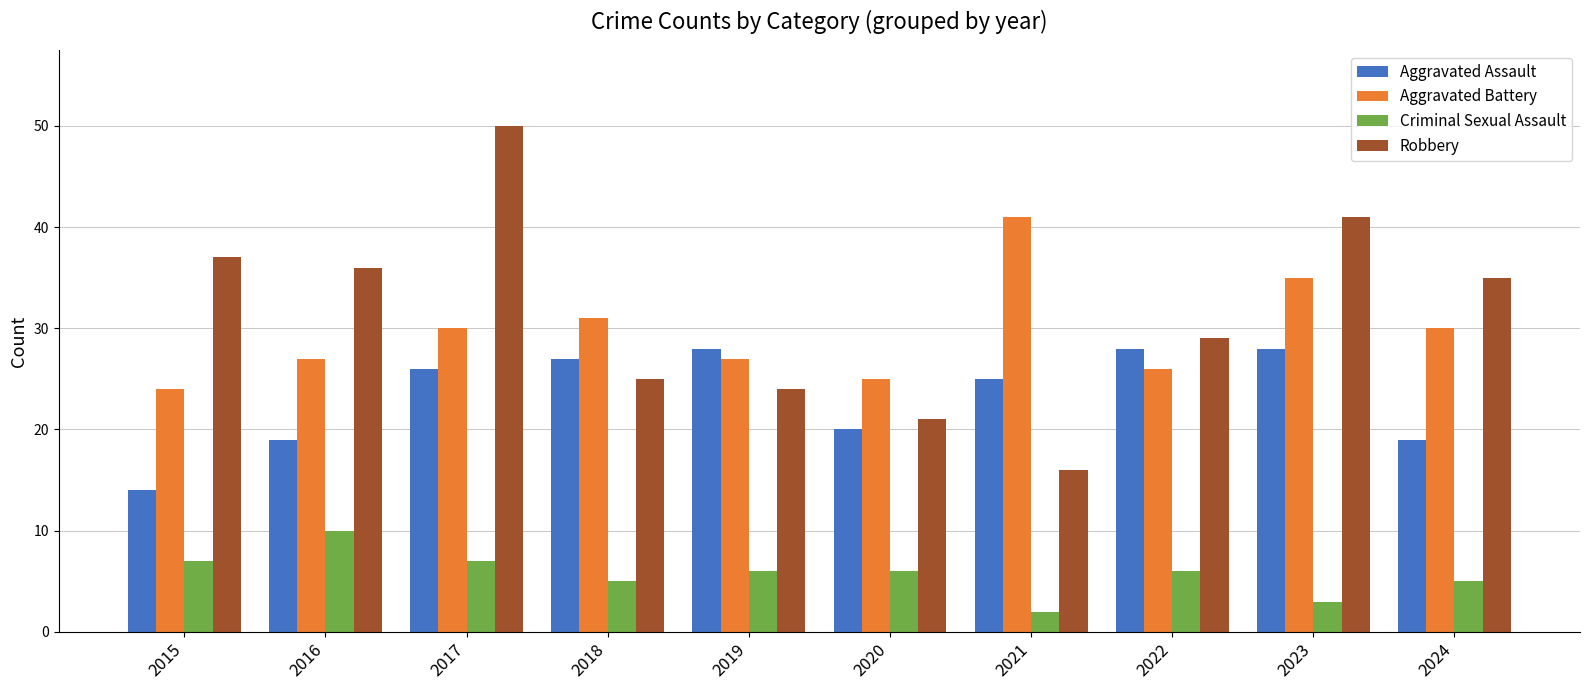

Which series has the largest range (max minus min)?

Robbery